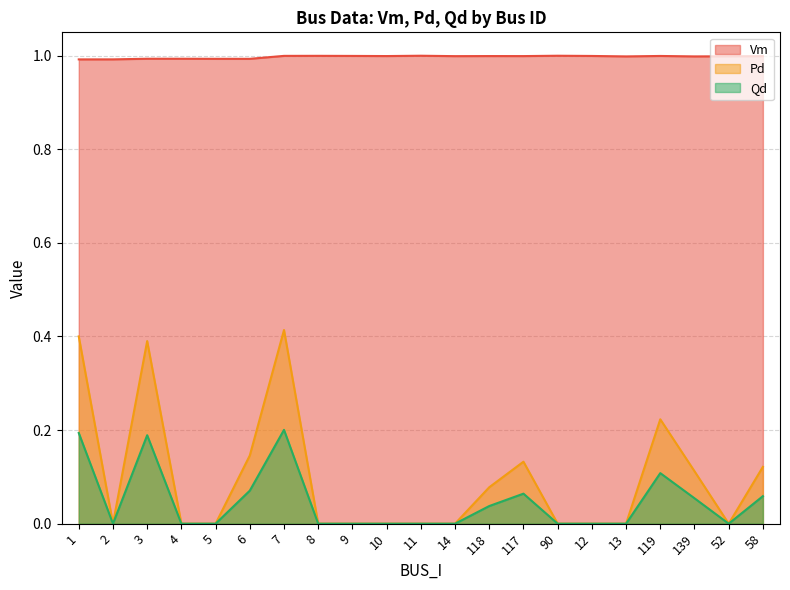

Reading left to right, transcribe all the data shown in this chart.

Vm: 1=1.0	2=1.0	3=1.0	4=1.0	5=1.0	6=1.0	7=1.0	8=1.0	9=1.0	10=1.0	11=1.0	14=1.0	118=1.0	117=1.0	90=1.0	12=1.0	13=1.0	119=1.0	139=1.0	52=1.0	58=1.0
Pd: 1=0.4	2=0.0	3=0.4	4=0.0	5=0.0	6=0.1	7=0.4	8=0.0	9=0.0	10=0.0	11=0.0	14=0.0	118=0.1	117=0.1	90=0.0	12=0.0	13=0.0	119=0.2	139=0.1	52=0.0	58=0.1
Qd: 1=0.2	2=0.0	3=0.2	4=0.0	5=0.0	6=0.1	7=0.2	8=0.0	9=0.0	10=0.0	11=0.0	14=0.0	118=0.0	117=0.1	90=0.0	12=0.0	13=0.0	119=0.1	139=0.1	52=0.0	58=0.1